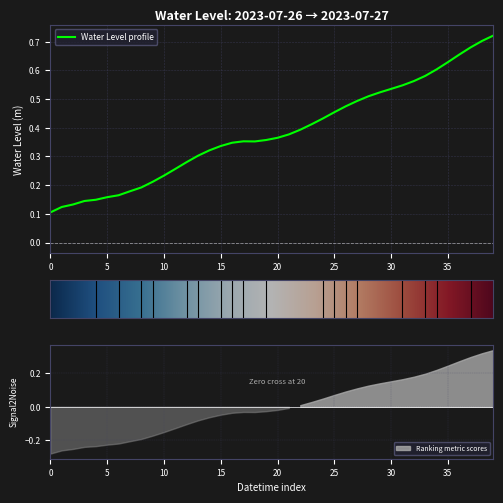

Count the values in the range 0 to 1.

40